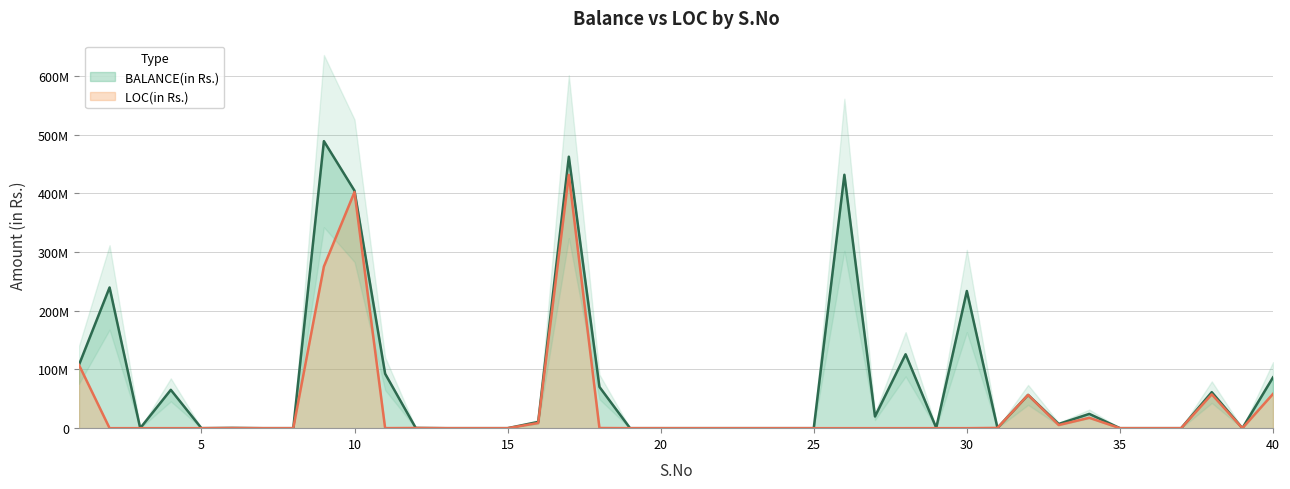

What is the greatest value displayed?

489038658